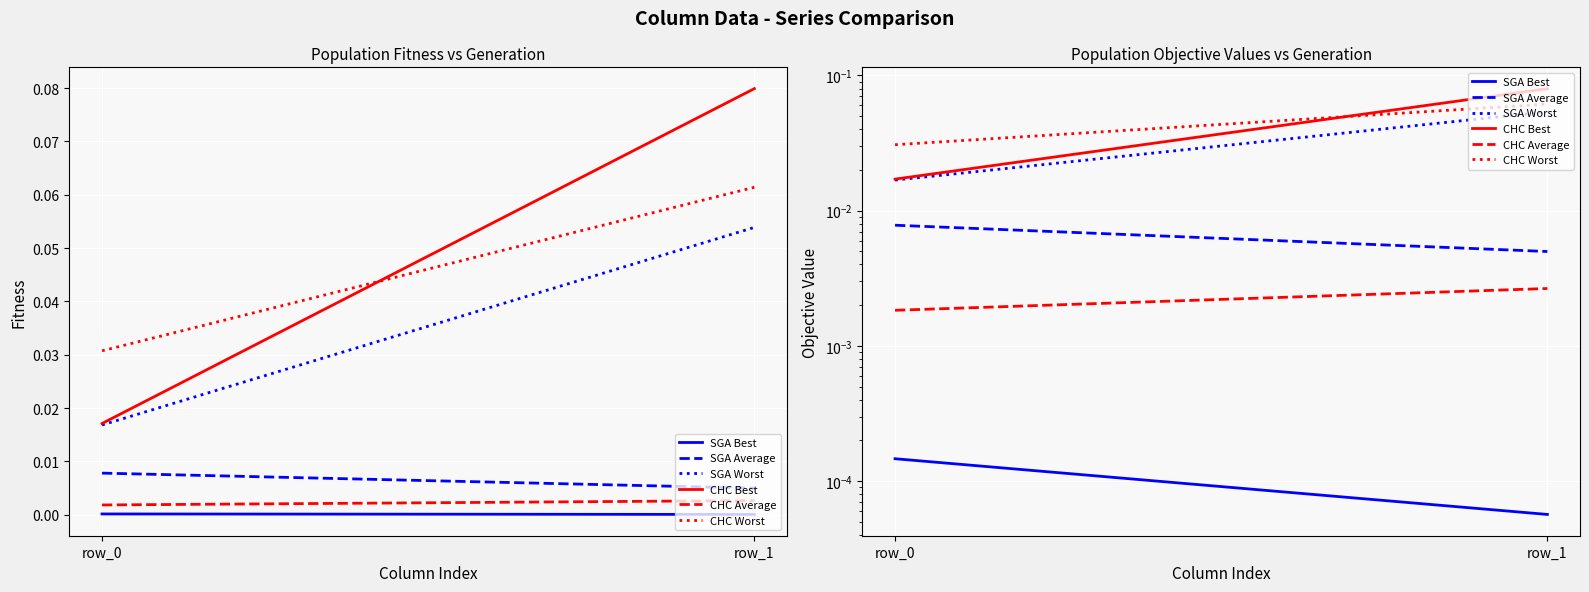

Reading left to right, what are all the values shown in this chart?

SGA Best: row_0=0.0	row_1=0.0
SGA Average: row_0=0.0	row_1=0.0
SGA Worst: row_0=0.0	row_1=0.1
CHC Best: row_0=0.0	row_1=0.1
CHC Average: row_0=0.0	row_1=0.0
CHC Worst: row_0=0.0	row_1=0.1